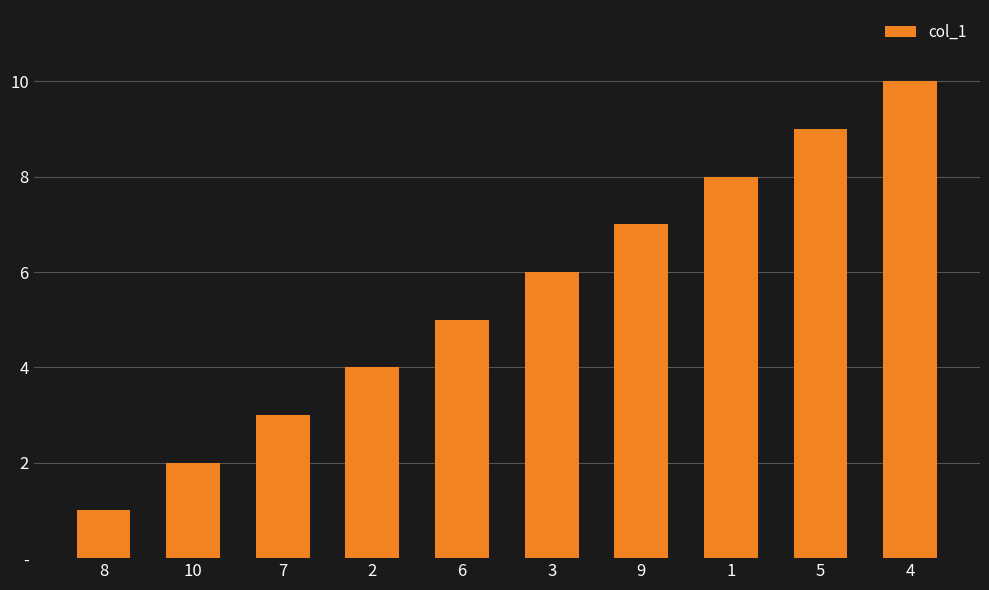

Are the bars horizontal?

No